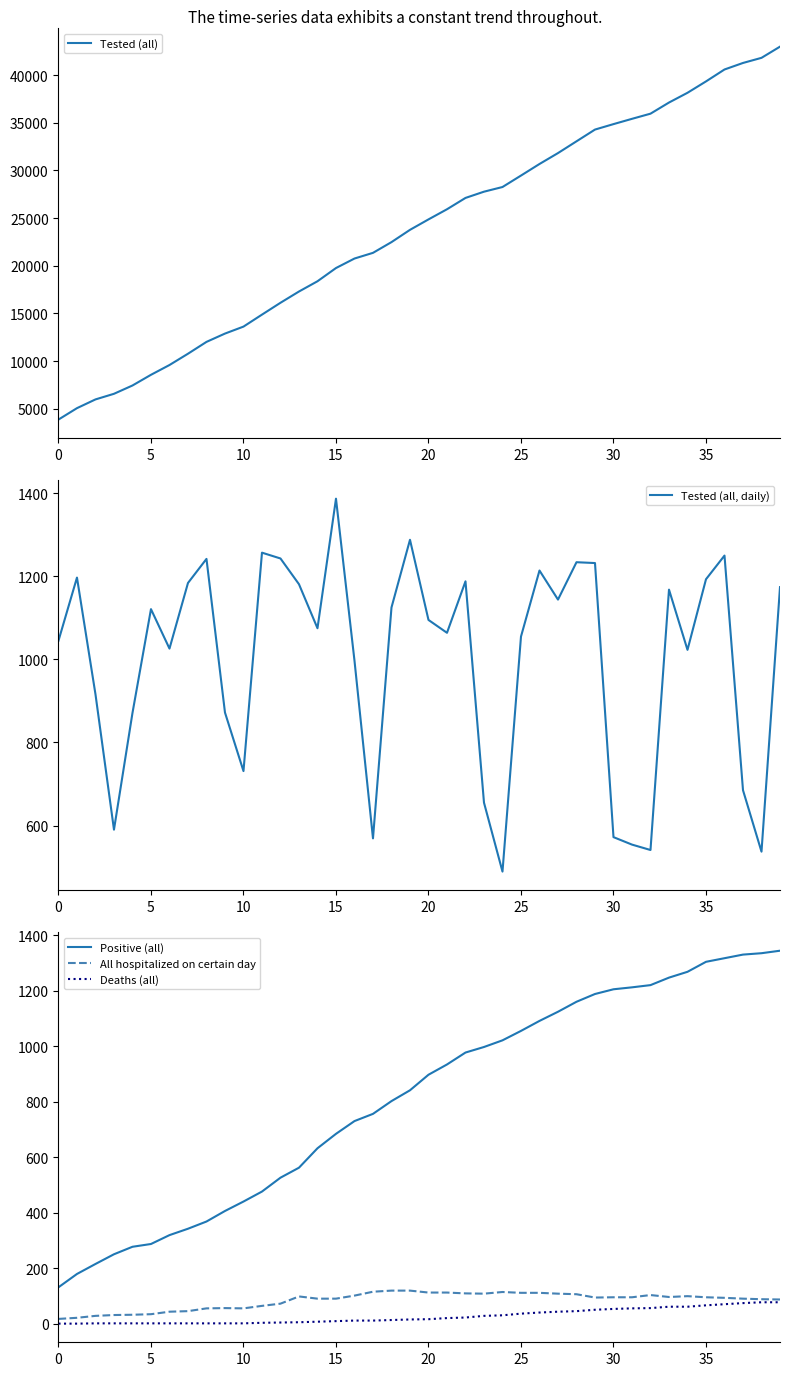

What is the sum of all All hospitalized on certain day values?

3311